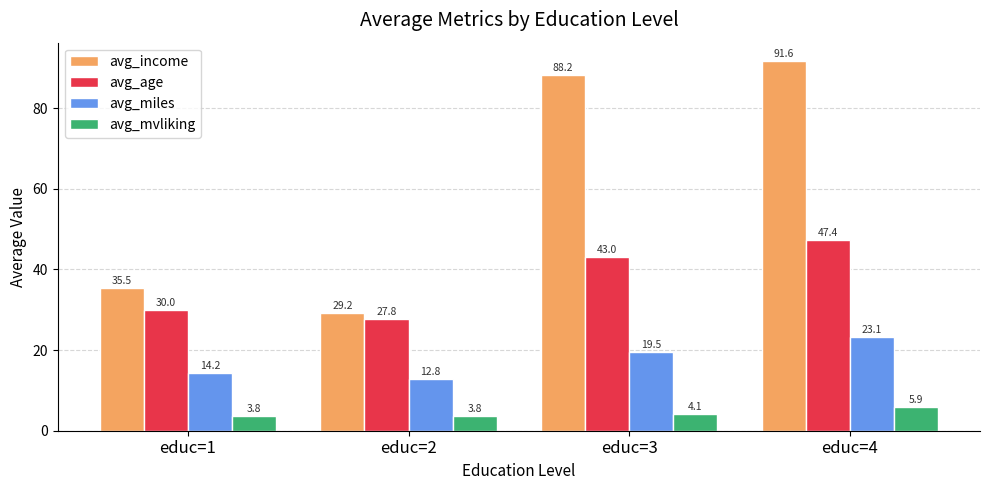

What is the sum of all avg_income values?

244.5